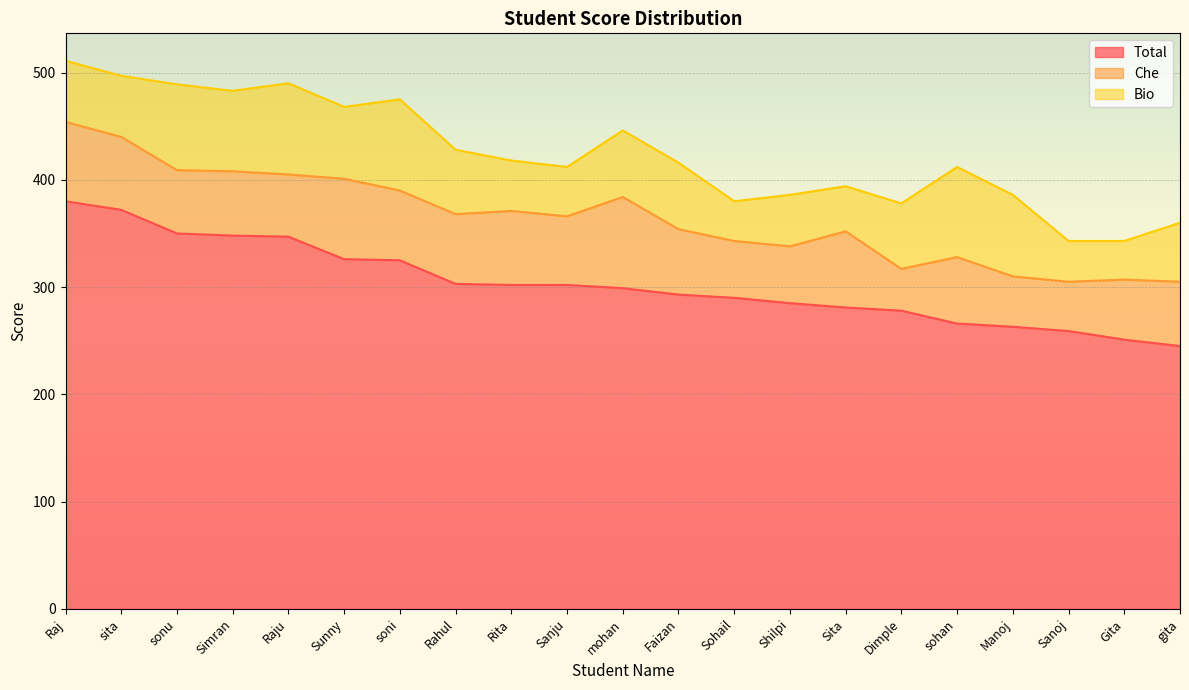

Reading left to right, what are all the values shown in this chart?

Total: Raj=380	sita=372	sonu=350	Simran=348	Raju=347	Sunny=326	soni=325	Rahul=303	Rita=302	Sanju=302	mohan=299	Faizan=293	Sohail=290	Shilpi=285	Sita=281	Dimple=278	sohan=266	Manoj=263	Sanoj=259	Gita=251	gita=245
Che: Raj=74	sita=68	sonu=59	Simran=60	Raju=58	Sunny=75	soni=65	Rahul=65	Rita=69	Sanju=64	mohan=85	Faizan=61	Sohail=53	Shilpi=53	Sita=71	Dimple=39	sohan=62	Manoj=47	Sanoj=46	Gita=56	gita=60
Bio: Raj=57	sita=57	sonu=80	Simran=75	Raju=85	Sunny=67	soni=85	Rahul=60	Rita=47	Sanju=46	mohan=62	Faizan=62	Sohail=37	Shilpi=48	Sita=42	Dimple=61	sohan=84	Manoj=76	Sanoj=38	Gita=36	gita=55